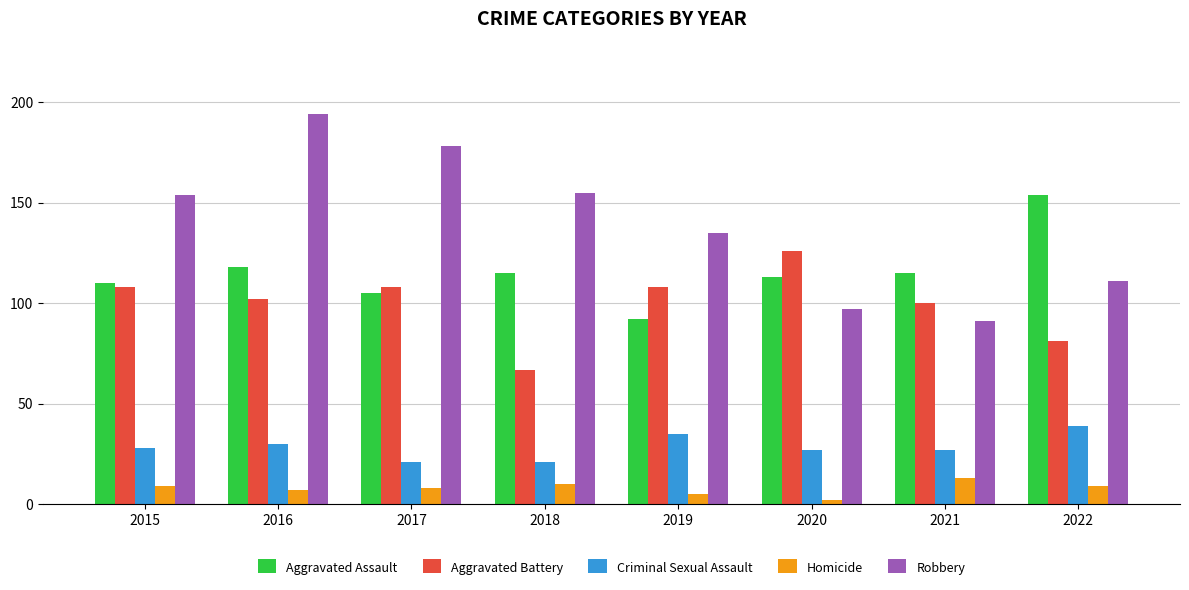

What is the sum of the Robbery values at 2018 and 2015?

309